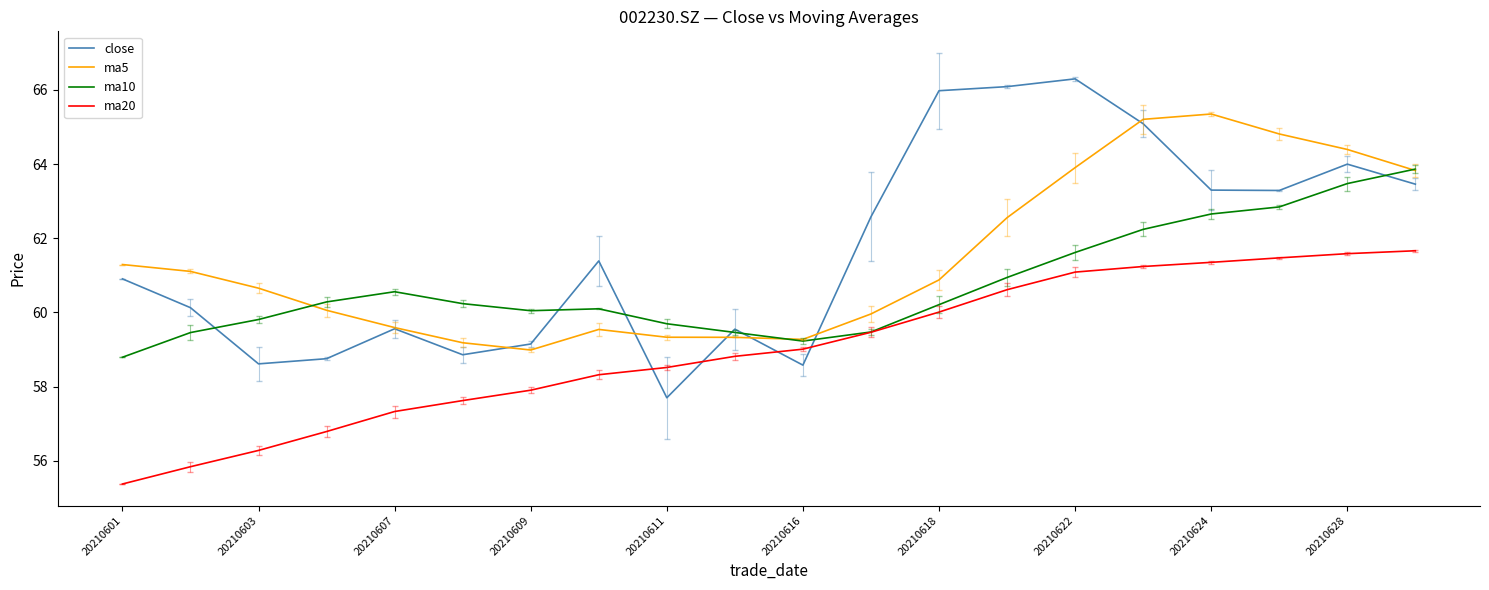

What is the minimum value shown in the chart?

55.4